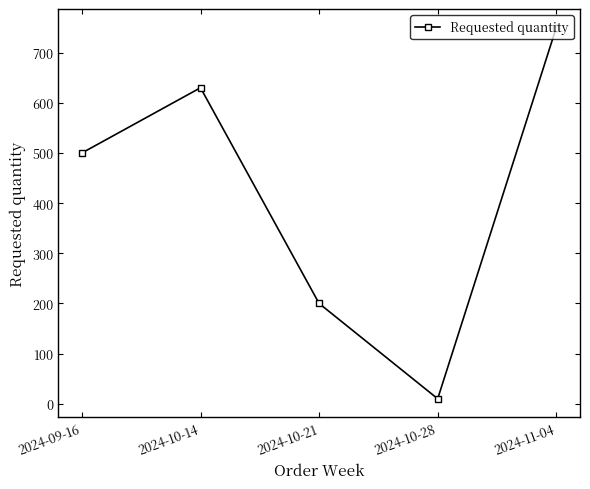

What is the maximum value shown in the chart?

750